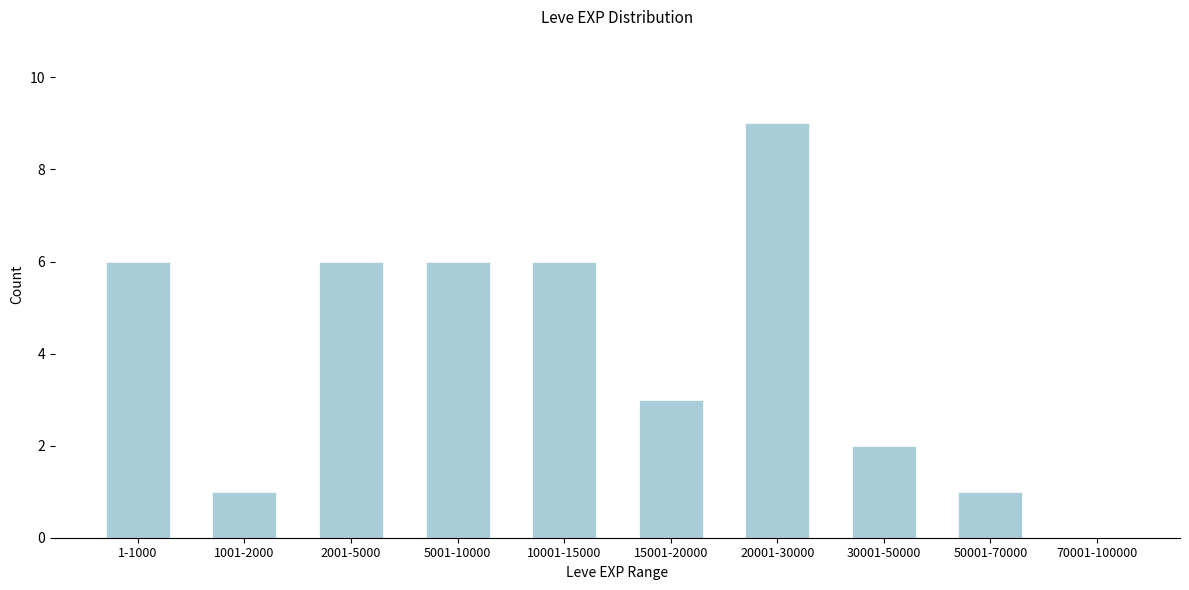

Reading right to left, extract all data points from this chart.

70001-100000=0	50001-70000=1	30001-50000=2	20001-30000=9	15001-20000=3	10001-15000=6	5001-10000=6	2001-5000=6	1001-2000=1	1-1000=6